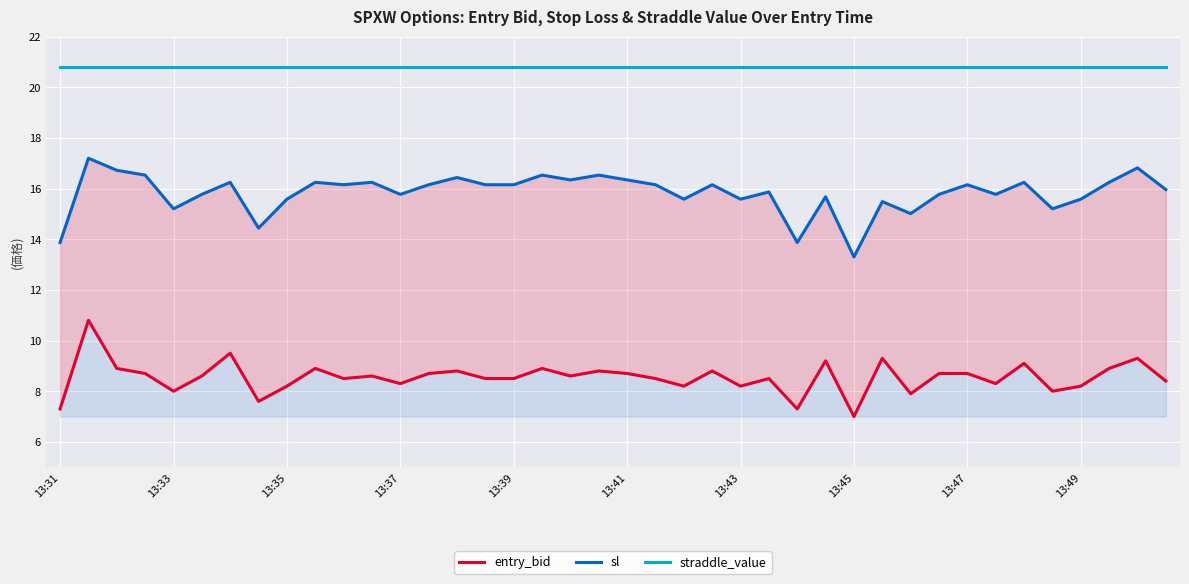

How many series are shown in this chart?

3